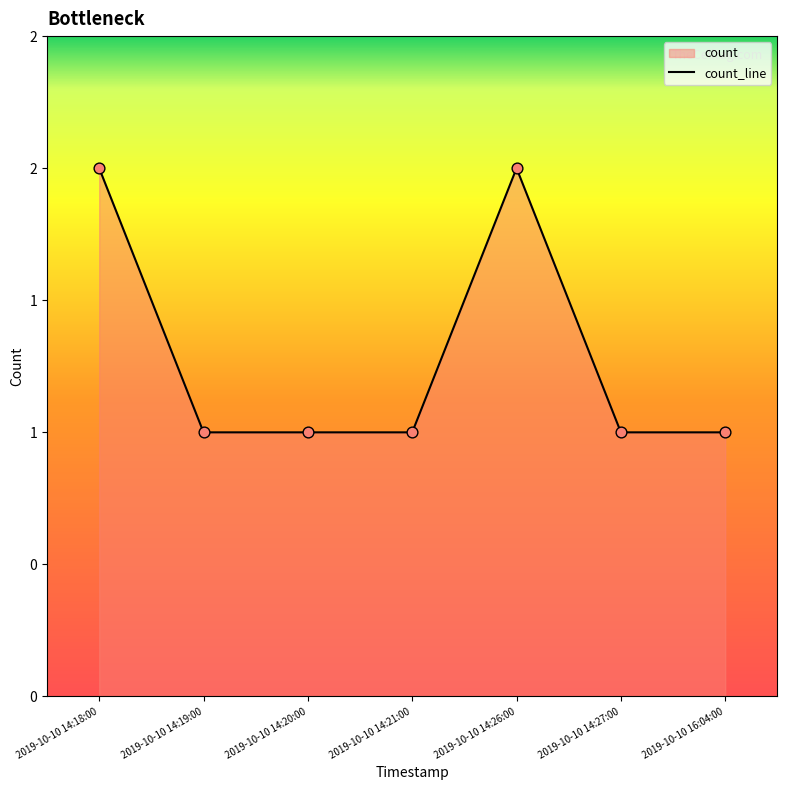

Which has a higher value, 2019-10-10 14:19:00 or 2019-10-10 14:21:00?

2019-10-10 14:19:00